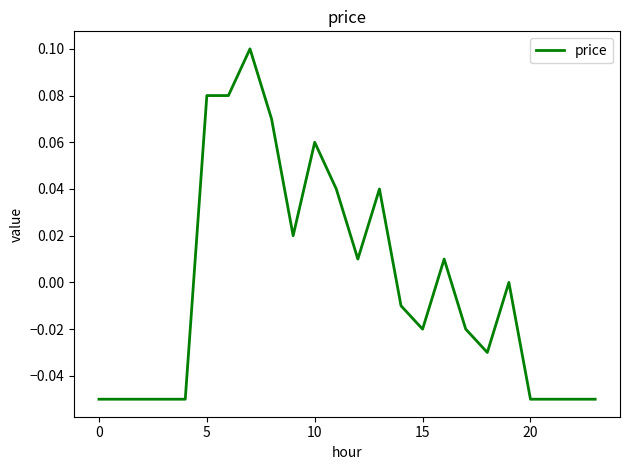

Is this an area chart (filled region under the line)?

No